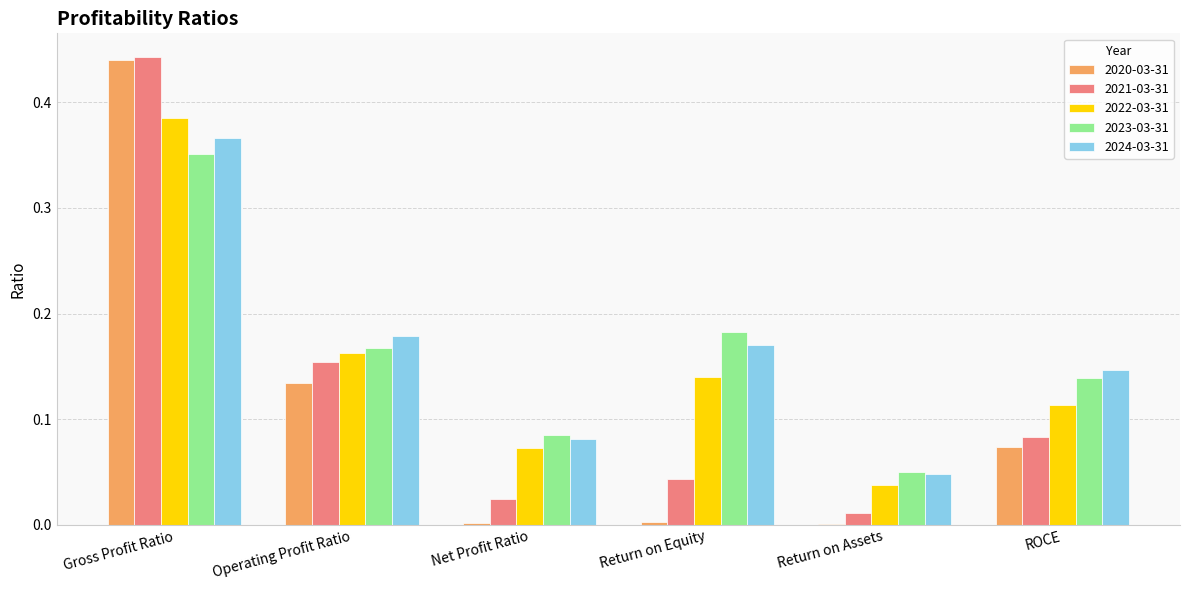

What is the sum of all 2022-03-31 values?

0.9